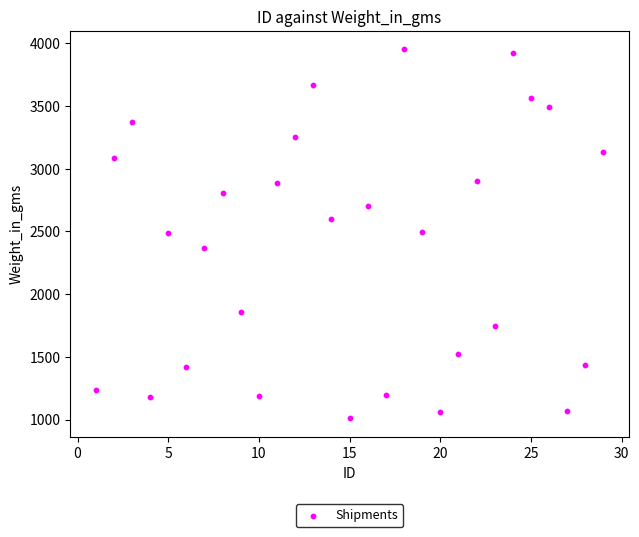

What is the range of Y values (max minus min)?

2943